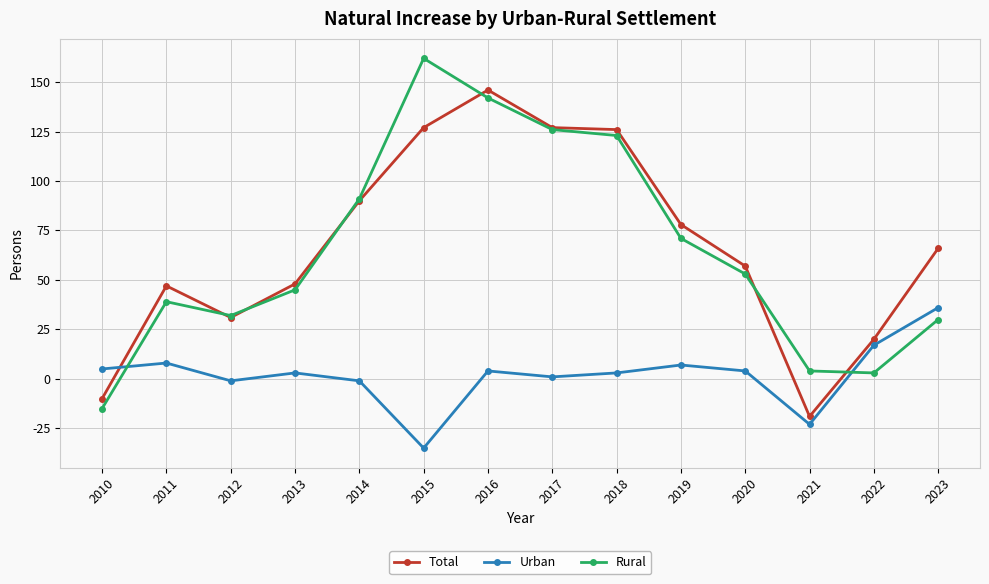

What is the difference between the maximum and second lowest values in the Urban series?

59